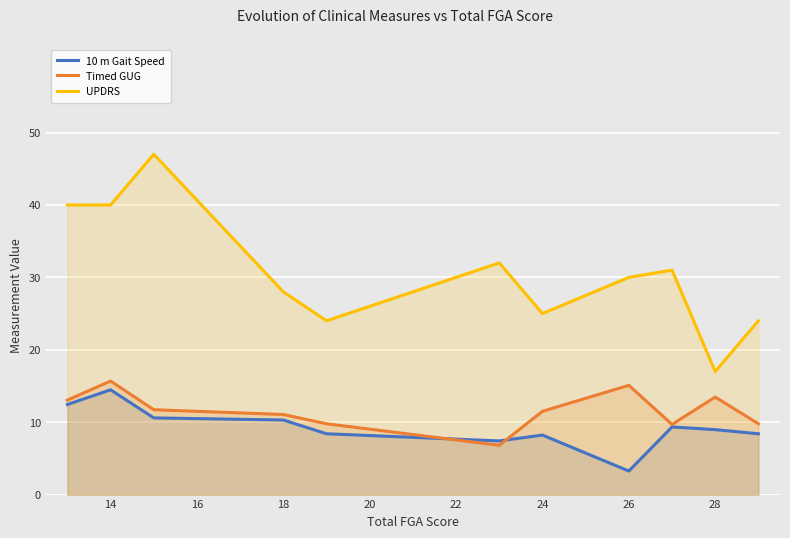

What is the difference between the Timed GUG values at 26 and 18?

4.0